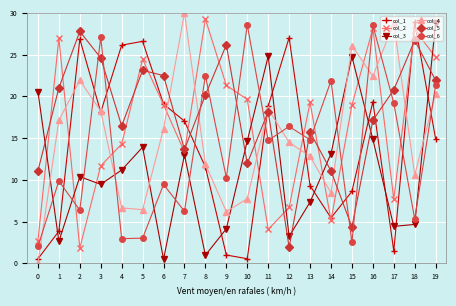

Is the value of col_1 at 6 greater than the value of col_2 at 4?

Yes